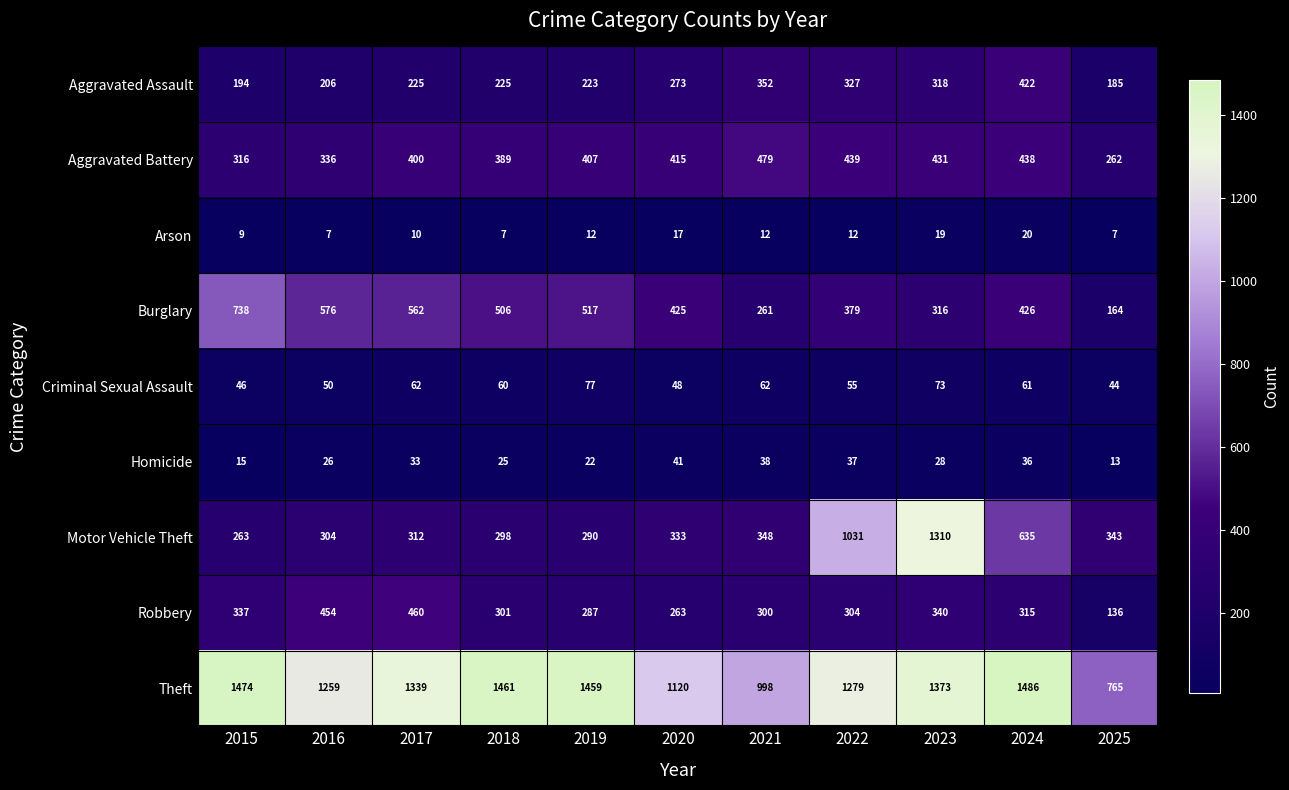

Read the Criminal Sexual Assault value at 2015.

46